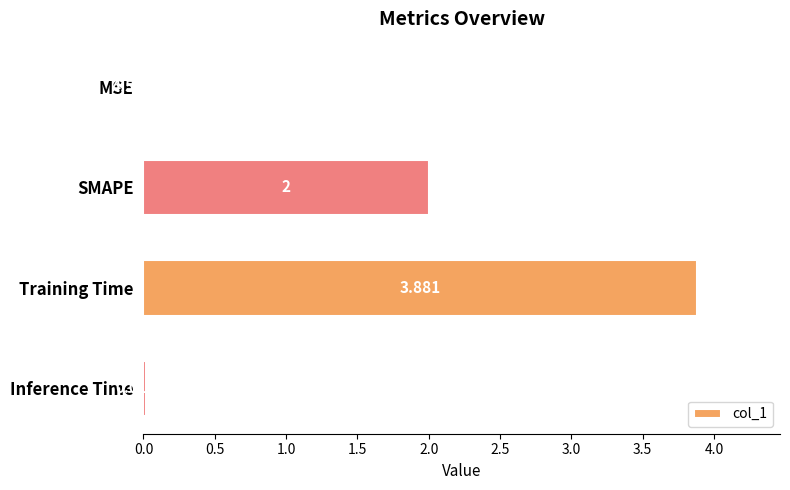

Between MSE and Training Time, which is larger?

Training Time